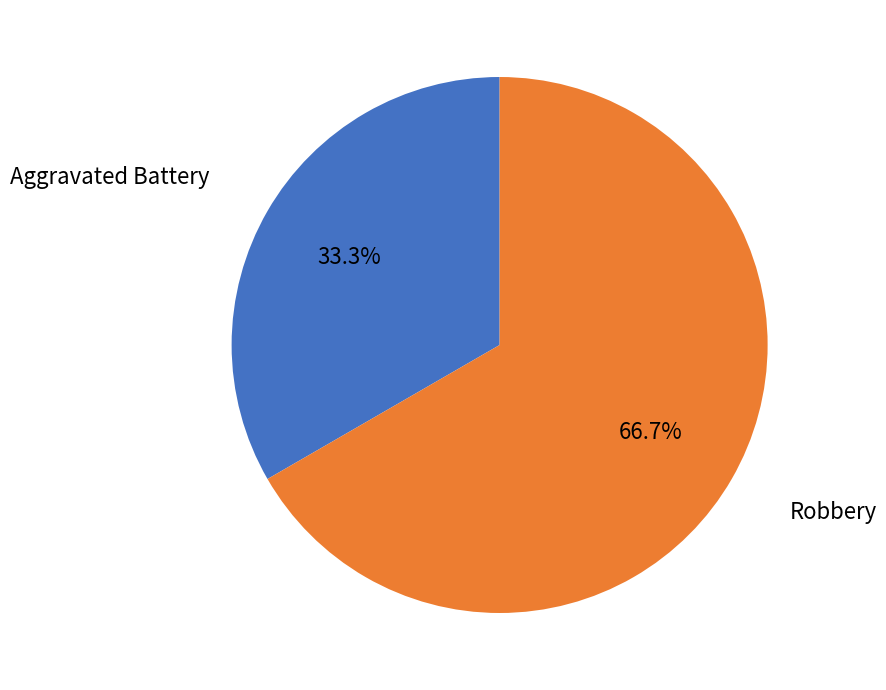

Which category accounts for the majority?

Robbery